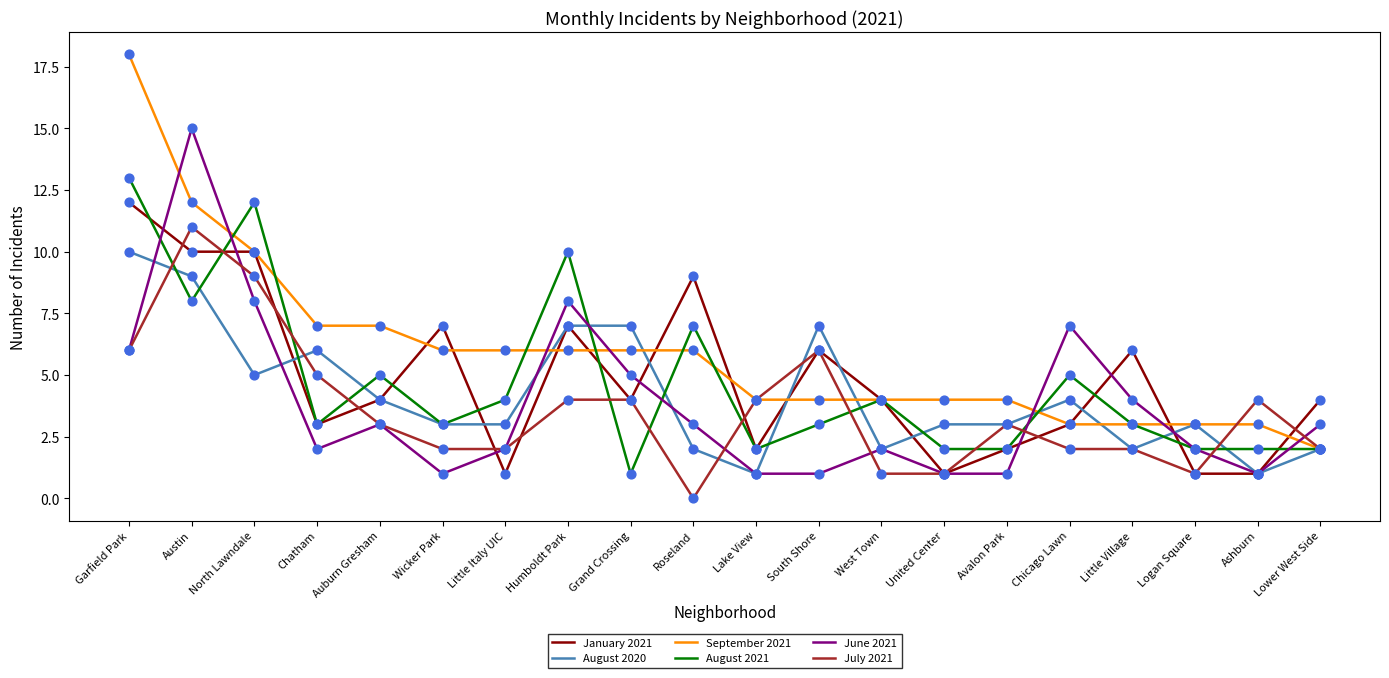

Which series changed the most between North Lawndale and Lake View?

August 2021